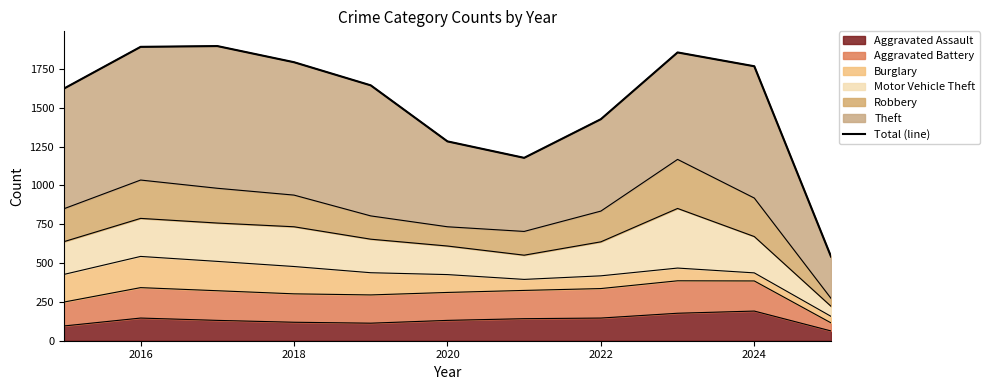

True or false: Aggravated Assault has a value of 81 at 2022.

False